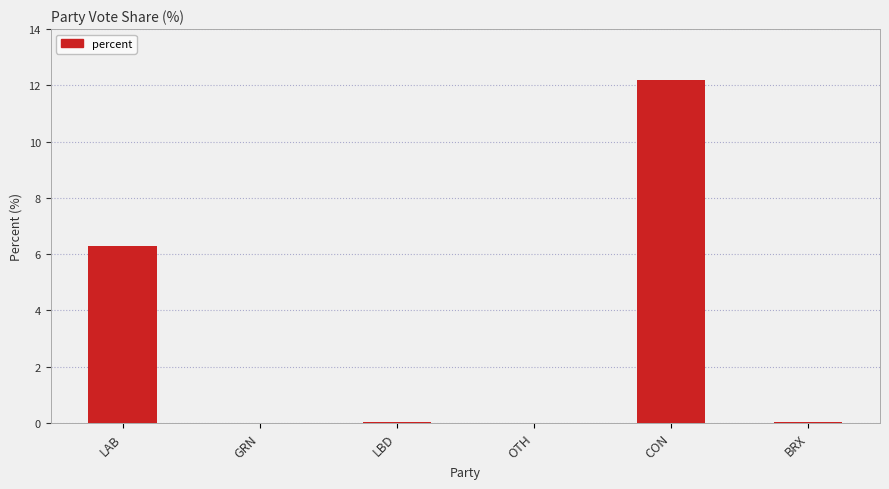

Between LAB and GRN, which is larger?

LAB